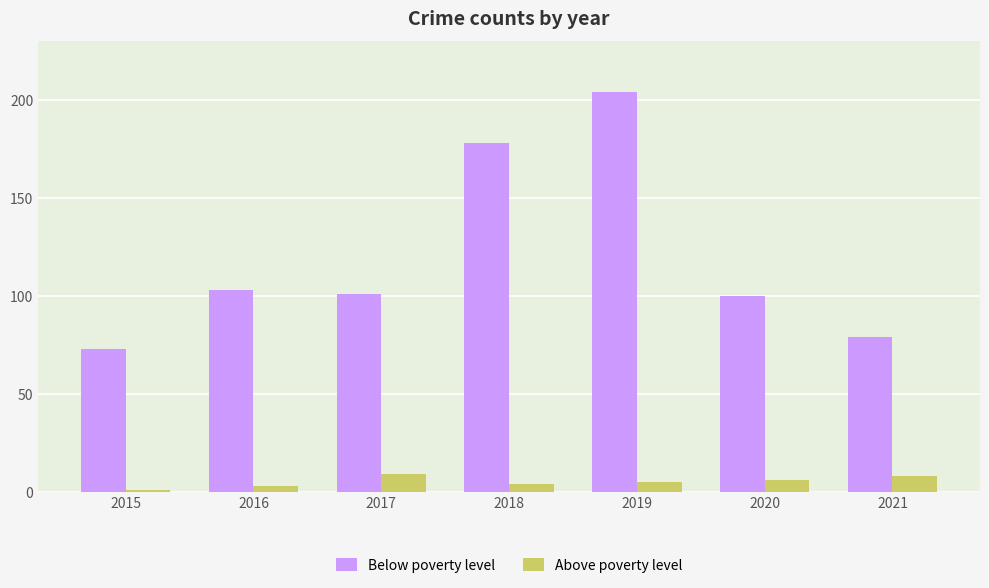

What is the minimum value for Below poverty level?

73